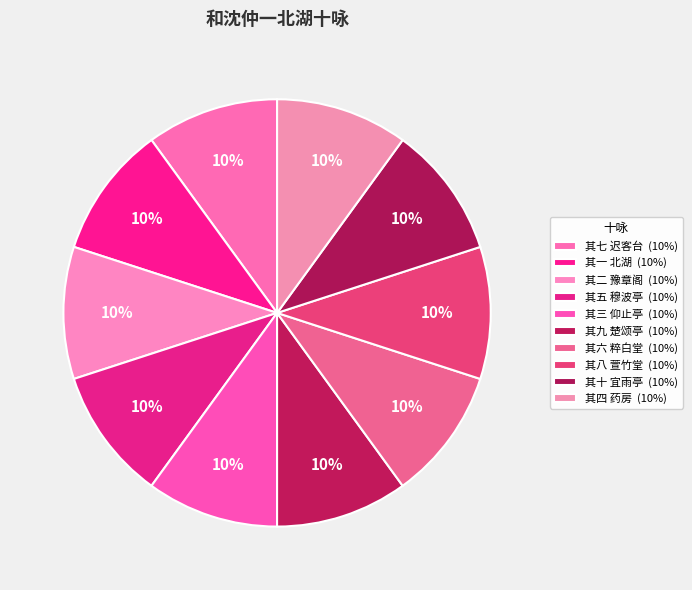

Combined, what portion of the pie is 其二 豫章阁 and 其十 宜雨亭?

20.0%